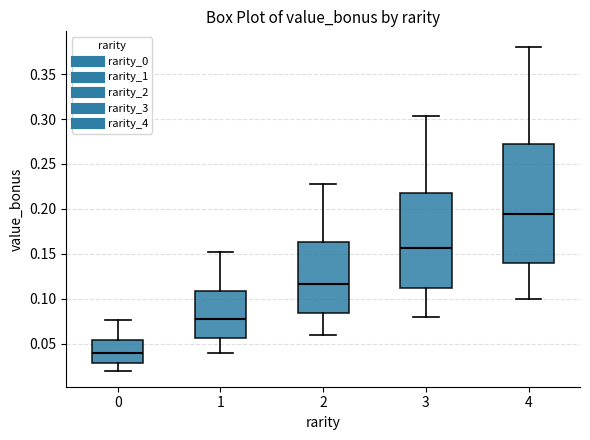

Reading left to right, read every box against the y-axis: the position of its median line, the range the box covers, and the ends of its whiskers. The values are not printed on the chart, so give them approximately, as read against the axis.

0: median 0.040, box 0.030 to 0.055, whiskers 0.020 to 0.075
1: median 0.080, box 0.055 to 0.110, whiskers 0.040 to 0.150
2: median 0.115, box 0.085 to 0.165, whiskers 0.060 to 0.230
3: median 0.155, box 0.110 to 0.220, whiskers 0.080 to 0.305
4: median 0.195, box 0.140 to 0.270, whiskers 0.100 to 0.380